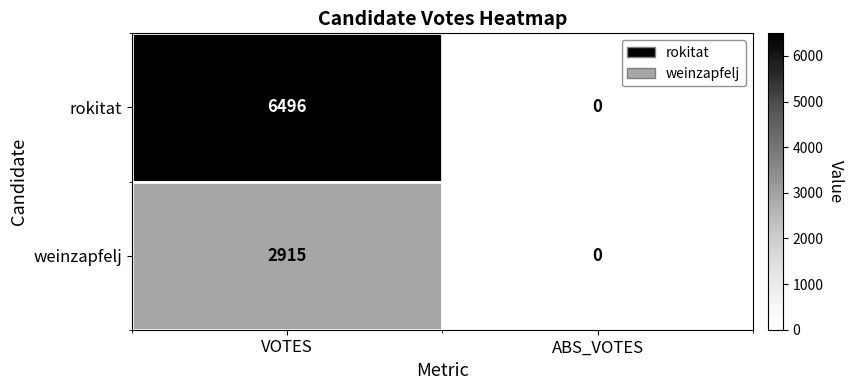

Rank the series by their maximum value, from lowest to highest.

weinzapfelj, rokitat